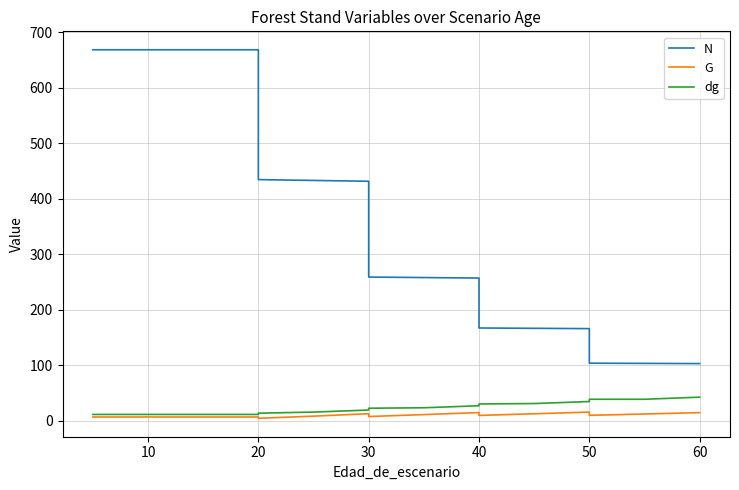

How many data points in dg are less than 23?

8